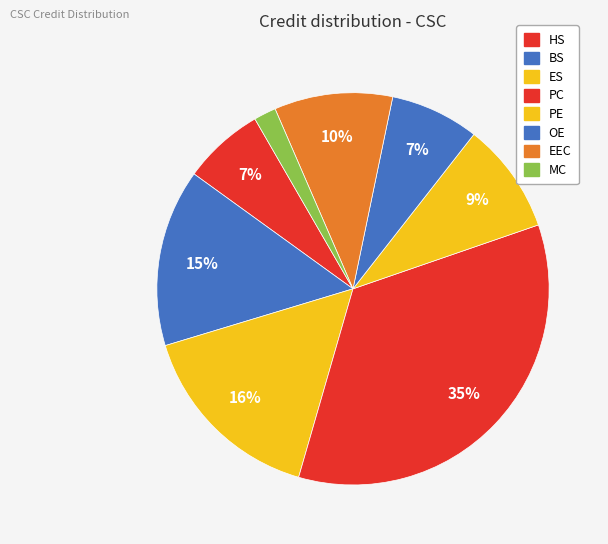

Is there any slice that represents more than half of the pie?

No